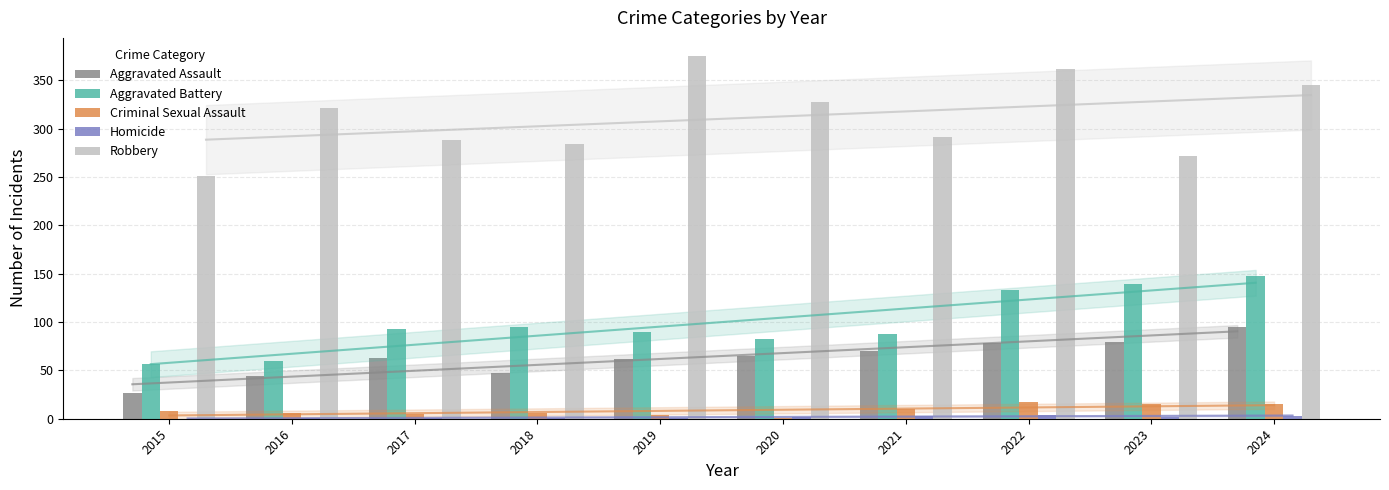

What is the value of the Criminal Sexual Assault bar at the 2nd from the left?

6